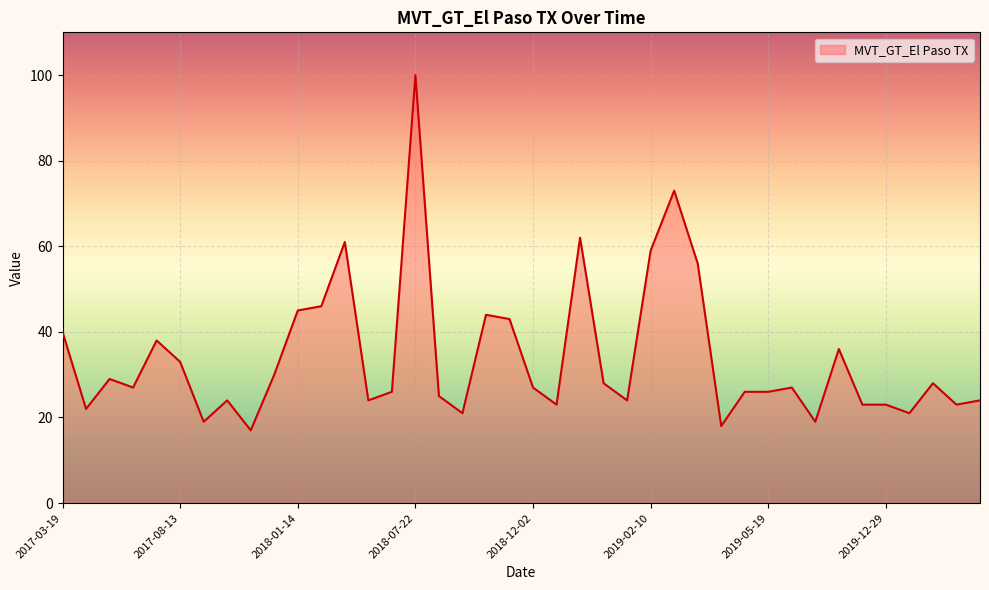

What is the smallest value displayed?

17